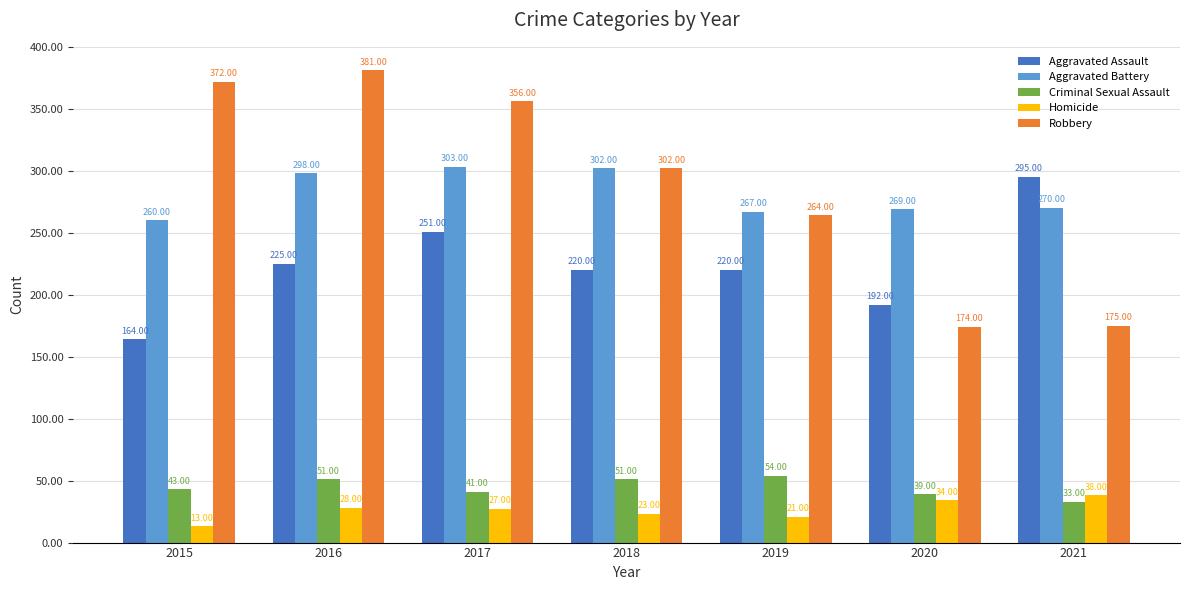

How many bars are there in each group?

5